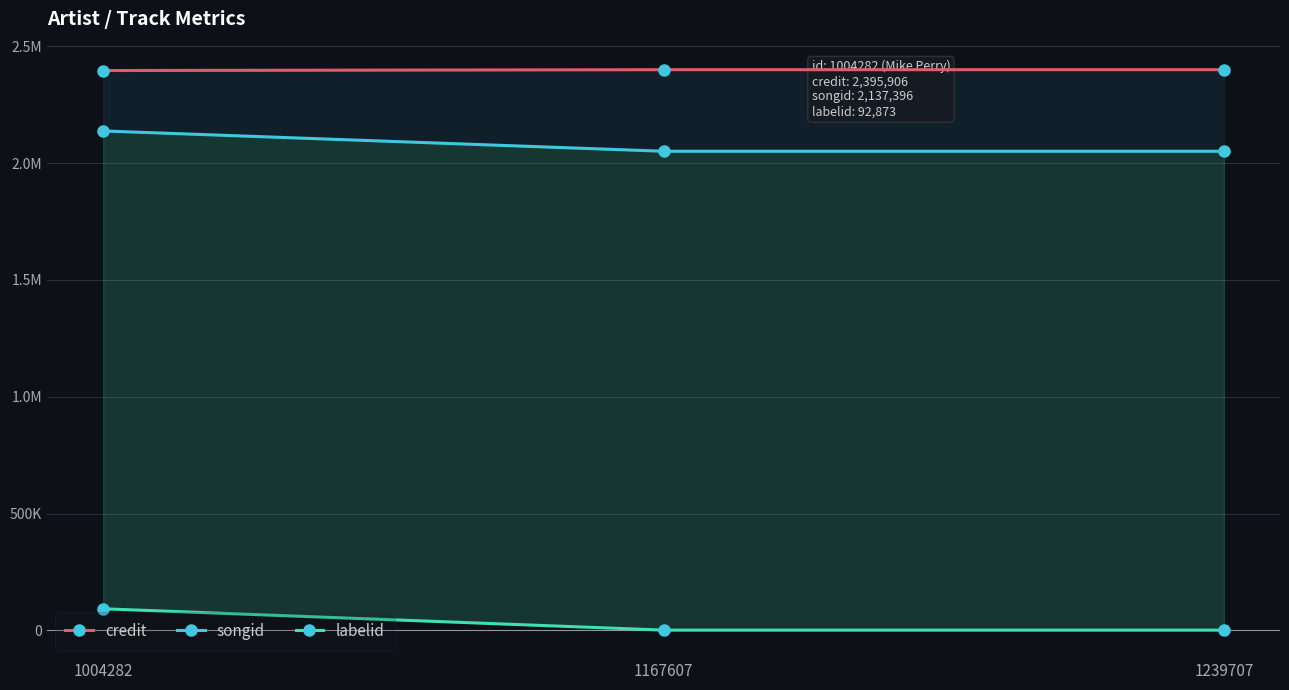

What are all the series names shown in the legend?

credit, songid, labelid